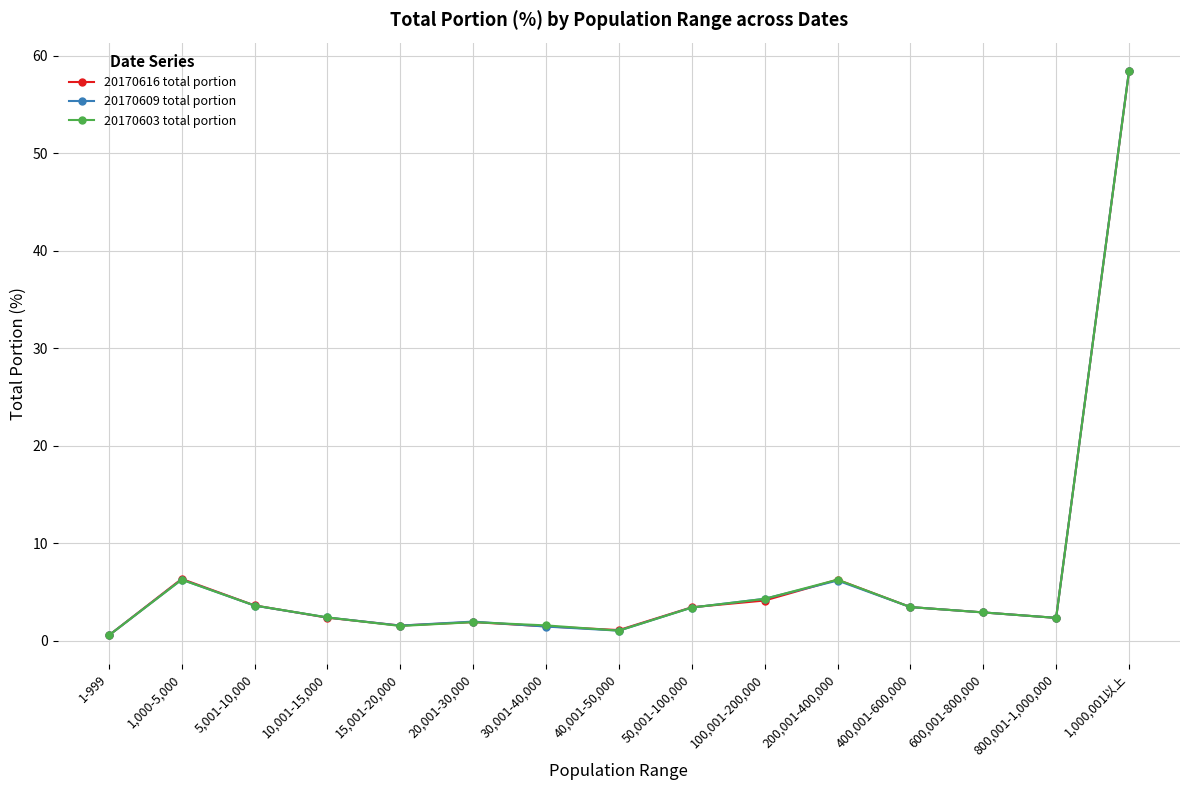

What is the maximum value shown in the chart?

58.5